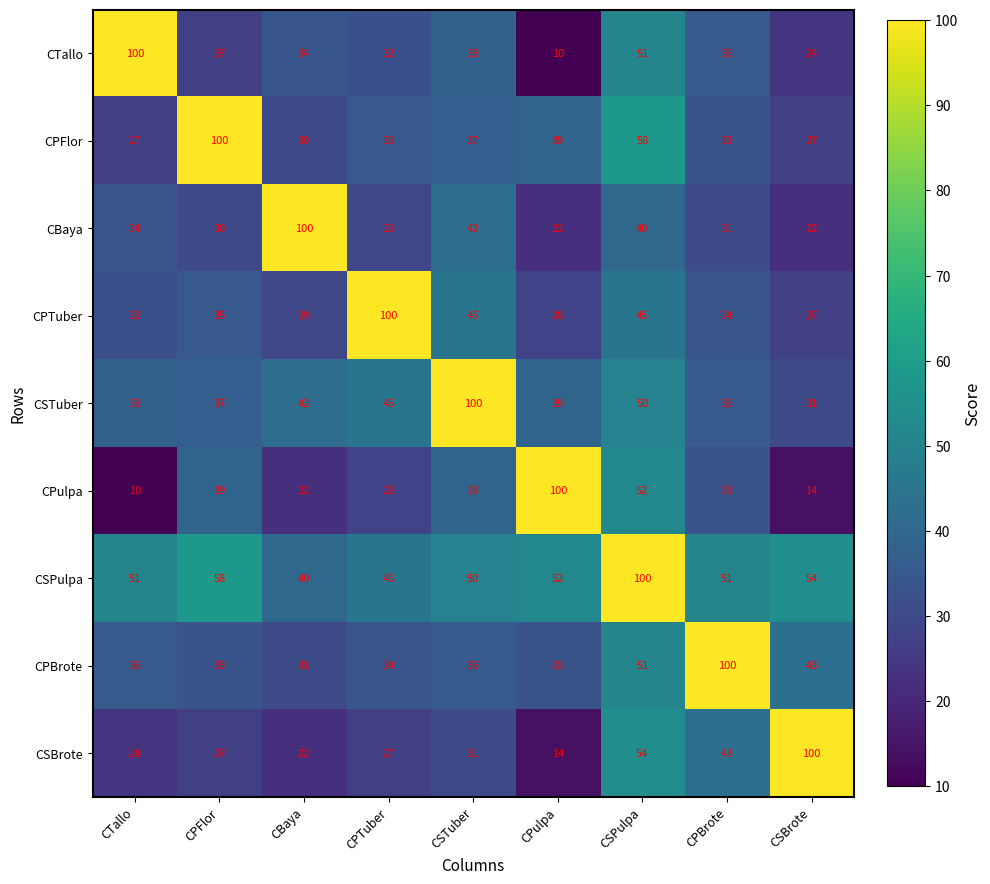

What is the highest value of the CPBrote series?

100